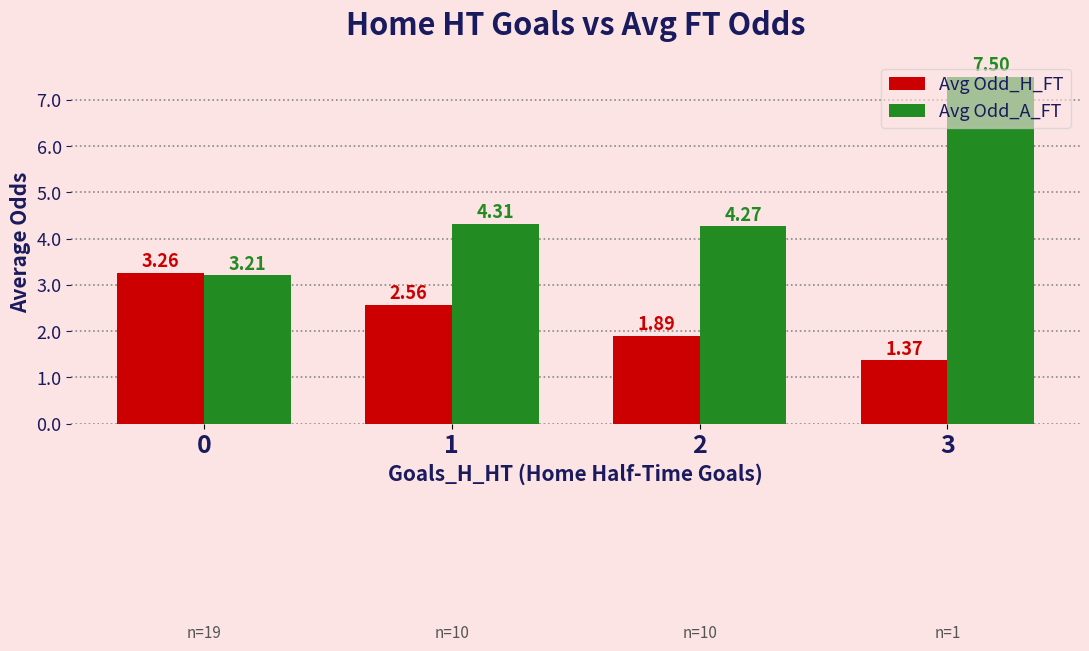

At 2, list the series in order from largest to smallest.

Avg Odd_A_FT, Avg Odd_H_FT